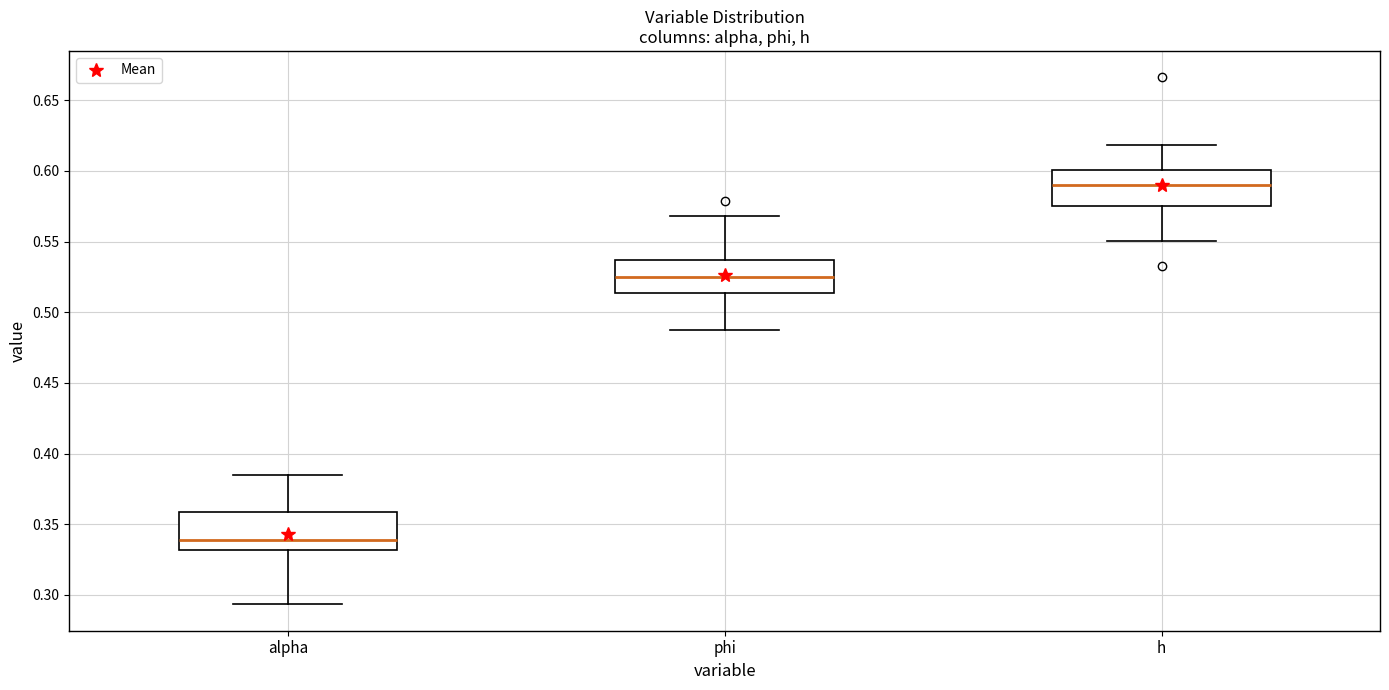

Reading left to right, read every box against the y-axis: the position of its median line, the range the box covers, and the ends of its whiskers. The values are not printed on the chart, so give them approximately, as read against the axis.

alpha: median 0.340, box 0.330 to 0.360, whiskers 0.295 to 0.385
phi: median 0.525, box 0.515 to 0.535, whiskers 0.490 to 0.570
h: median 0.590, box 0.575 to 0.600, whiskers 0.550 to 0.620